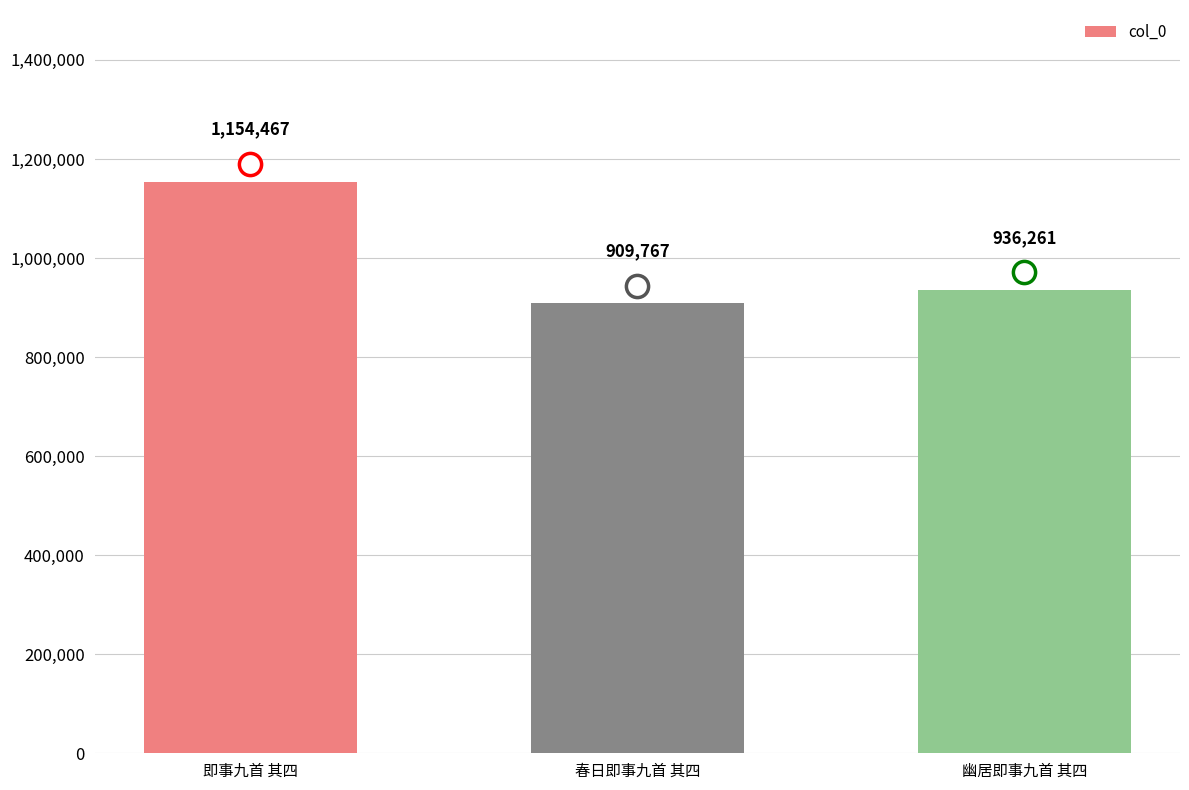

Reading right to left, extract all data points from this chart.

幽居即事九首 其四=936261	春日即事九首 其四=909767	即事九首 其四=1154467